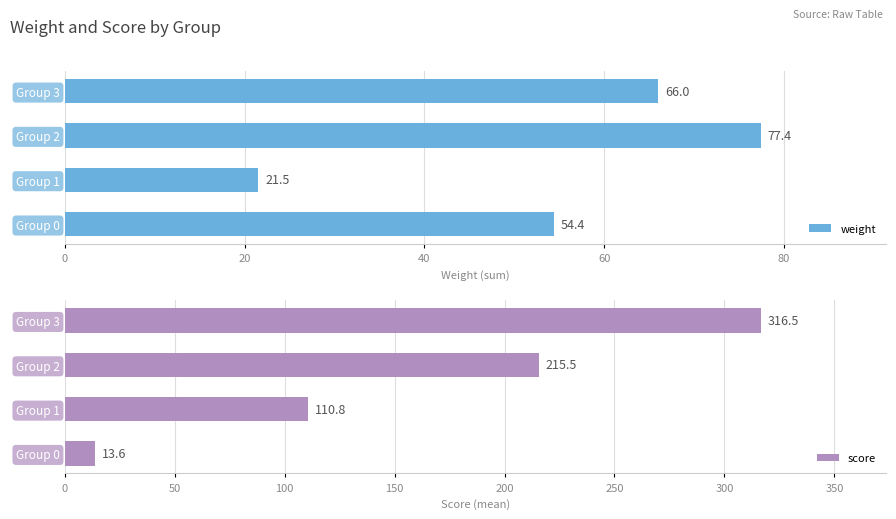

How many bars are there in total?

8